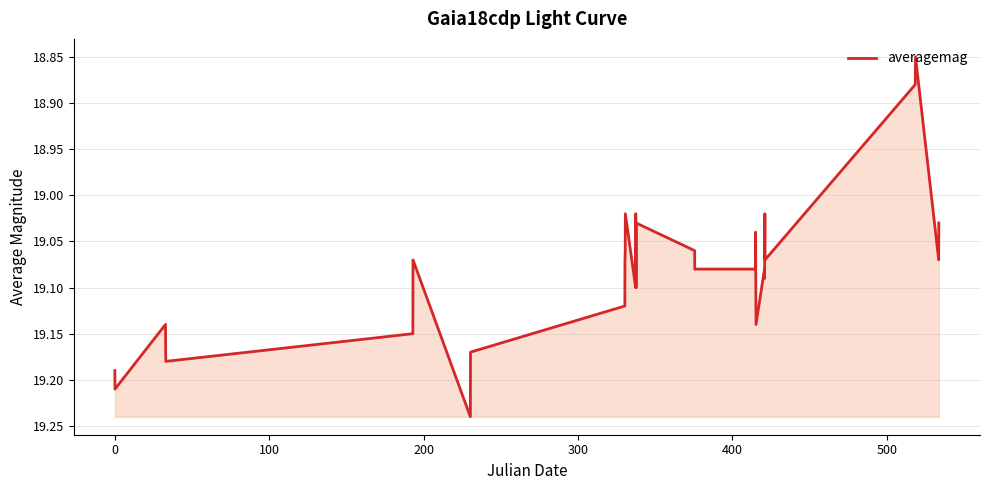

What is the difference between the maximum and minimum values?

0.4